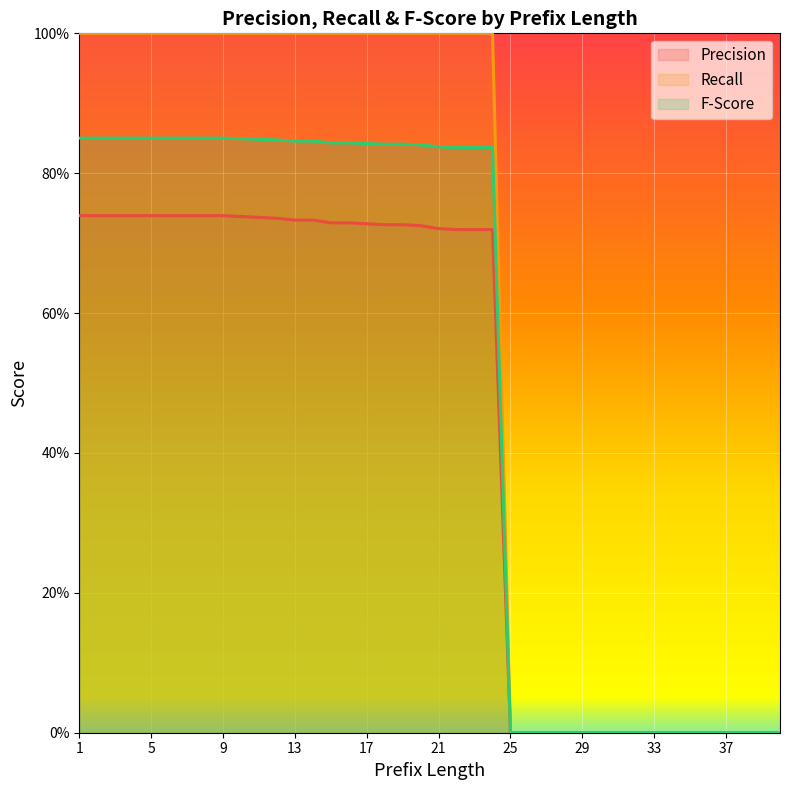

Is the value of precision at 8 greater than the value of fscore at 30?

Yes